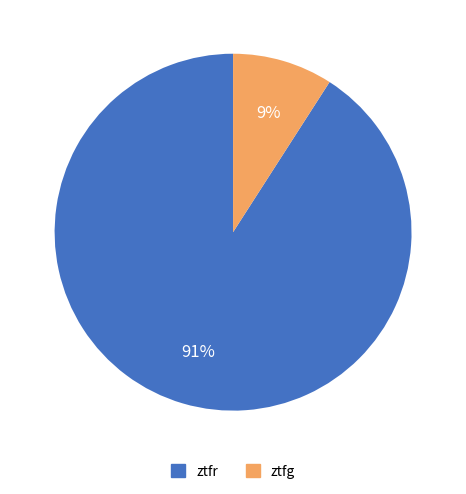

Rank the categories by value from highest to lowest.

ztfr, ztfg